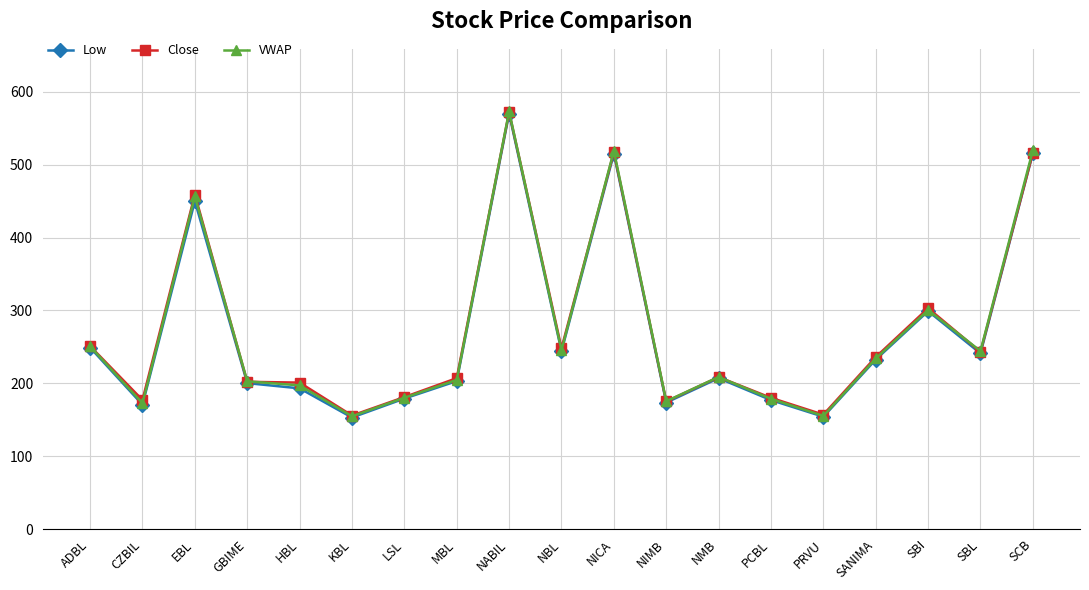

What value does the Close series have at NICA?

517.2